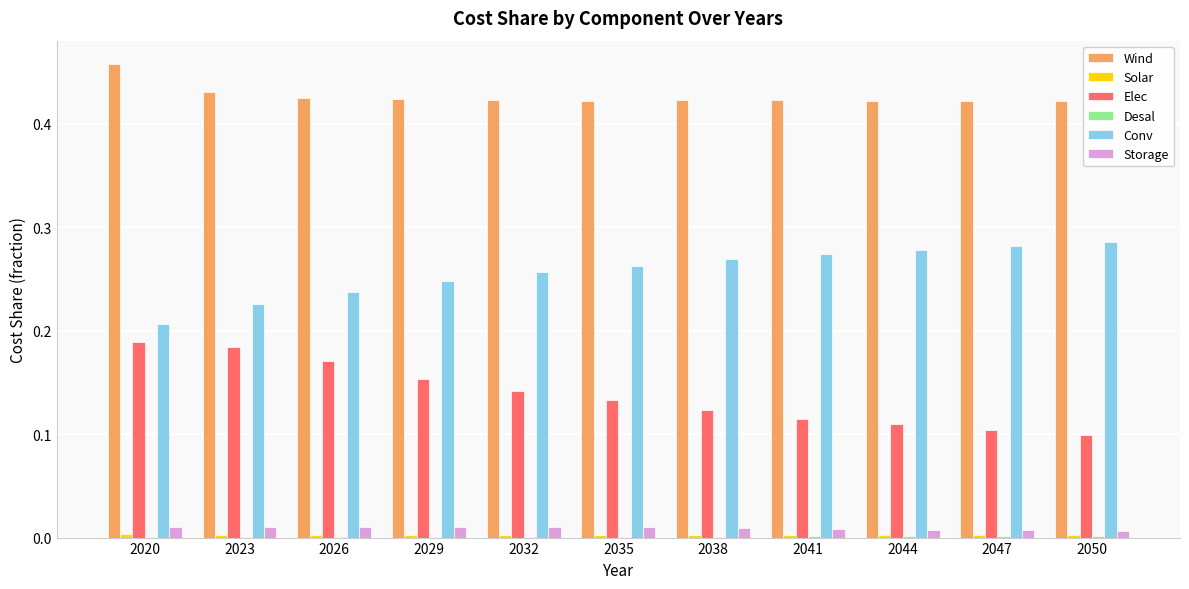

Is the value of Wind at 2026 greater than the value of Elec at 2020?

Yes